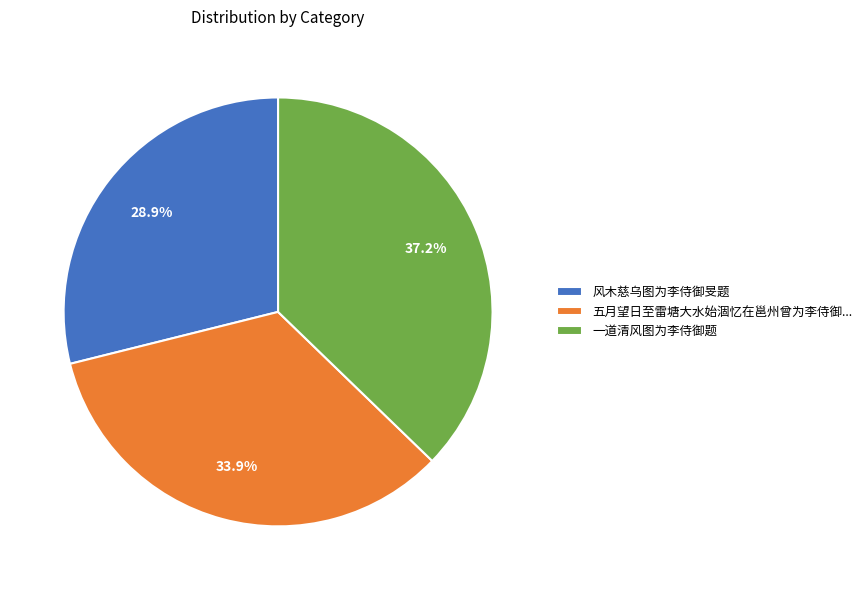

True or false: 风木慈乌图为李侍御旻题 accounts for 35% of the total.

False